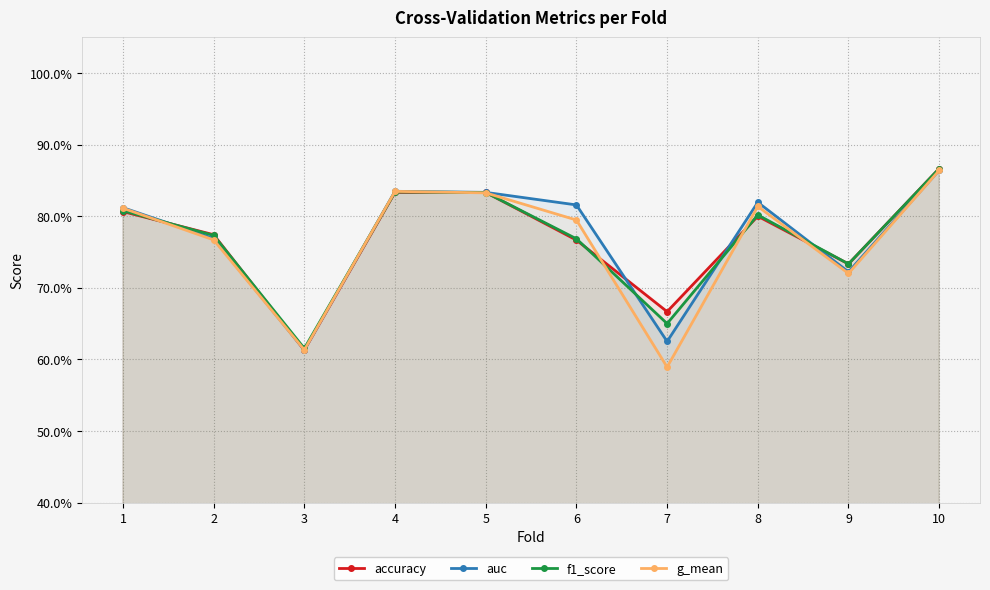

Reading left to right, list all the values displayed in this chart.

accuracy: 0.8	0.8	0.6	0.8	0.8	0.8	0.7	0.8	0.7	0.9
auc: 0.8	0.8	0.6	0.8	0.8	0.8	0.6	0.8	0.7	0.9
f1_score: 0.8	0.8	0.6	0.8	0.8	0.8	0.7	0.8	0.7	0.9
g_mean: 0.8	0.8	0.6	0.8	0.8	0.8	0.6	0.8	0.7	0.9